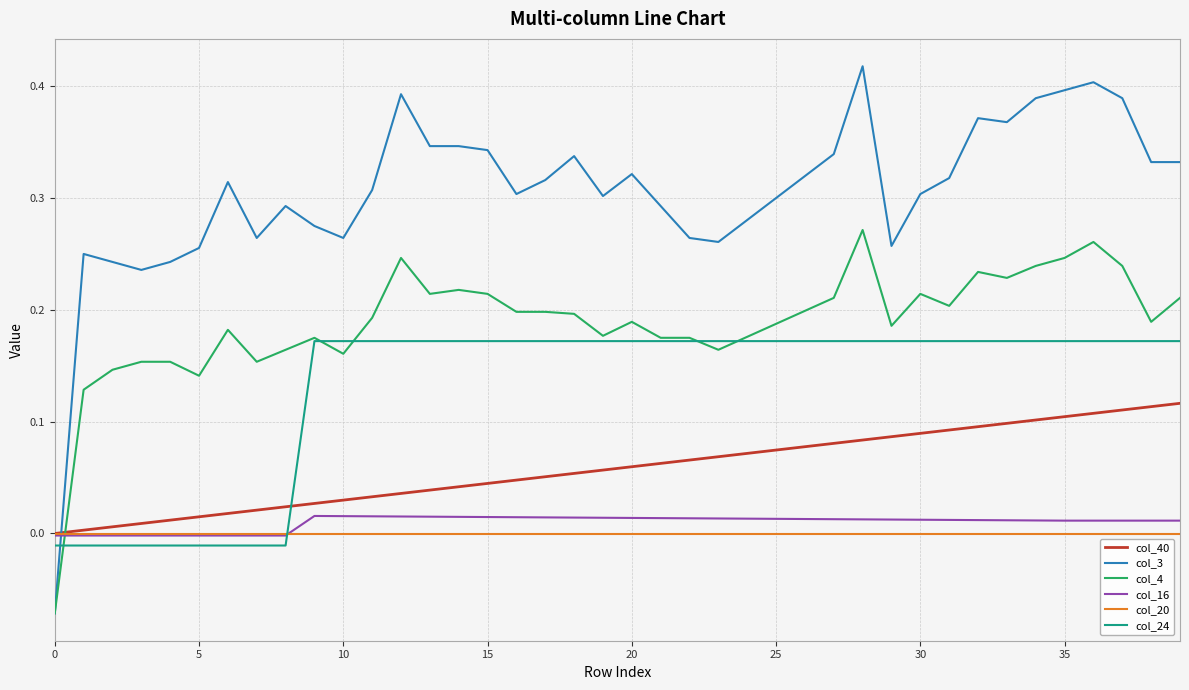

List the series in order of their peak value, highest first.

col_3, col_4, col_24, col_40, col_16, col_20